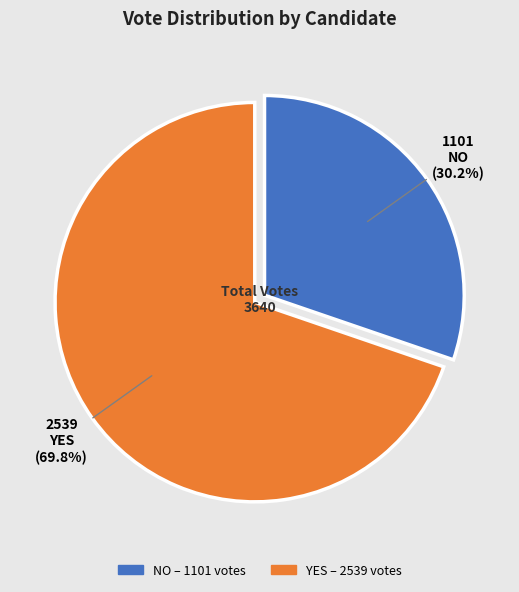

Is there any slice that represents more than half of the pie?

Yes